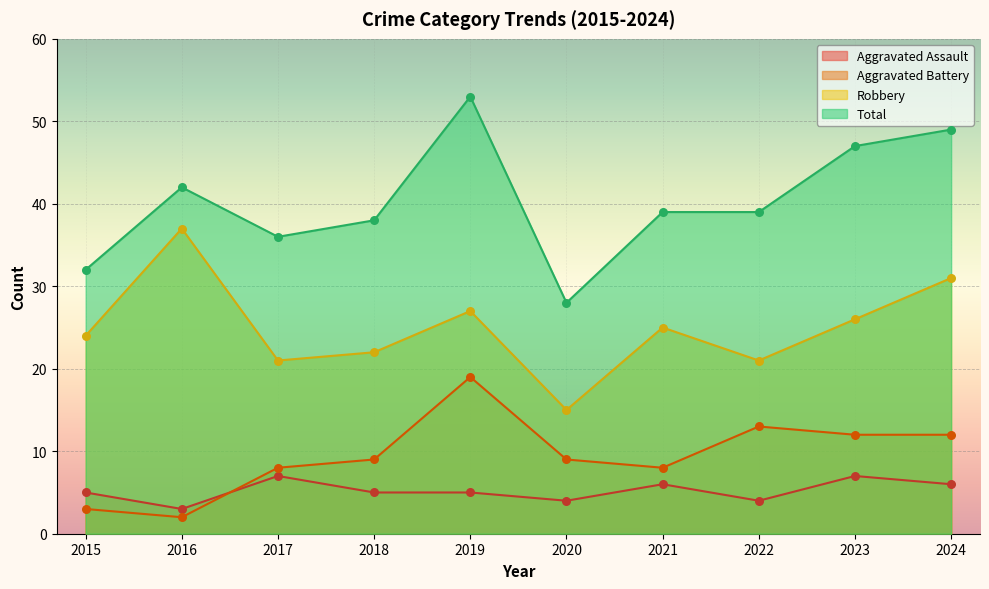

At which category is the sum across all series the highest?

2019